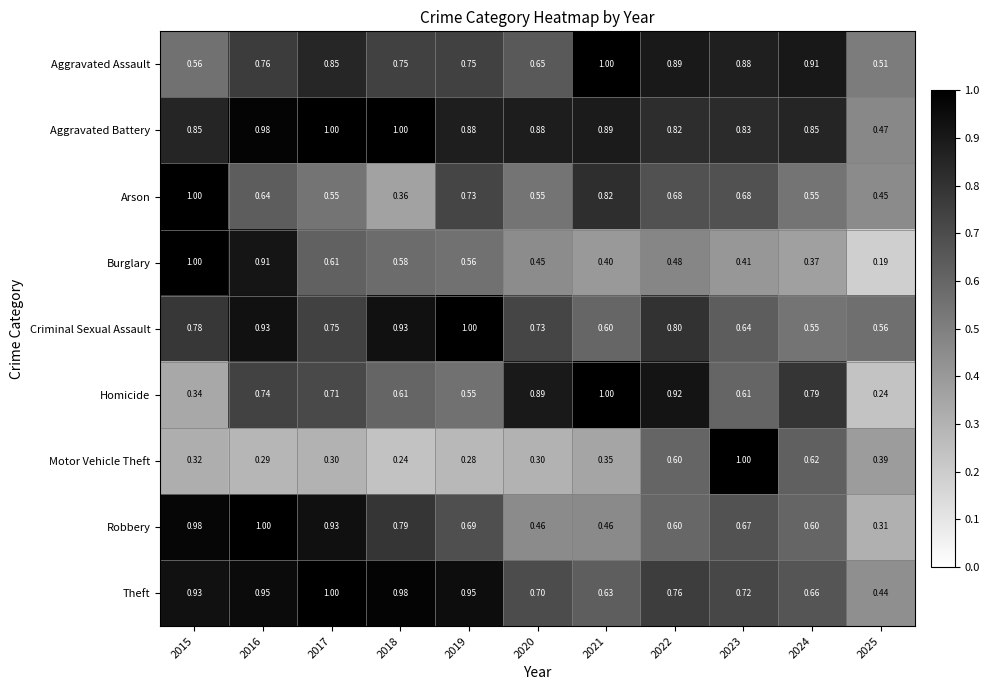

Which series changed the most between 2015 and 2017?

Arson